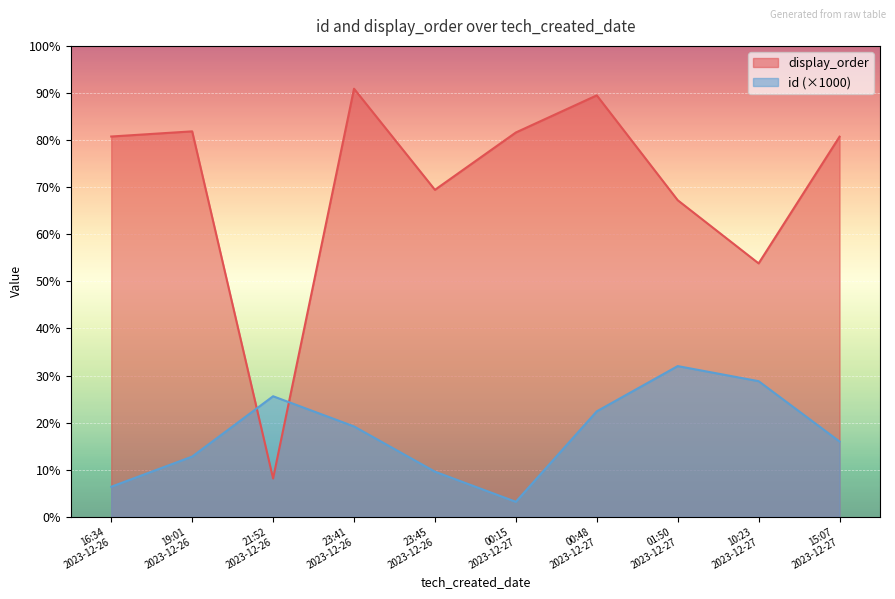

At how many categories does at least one series exceed 13267?

9